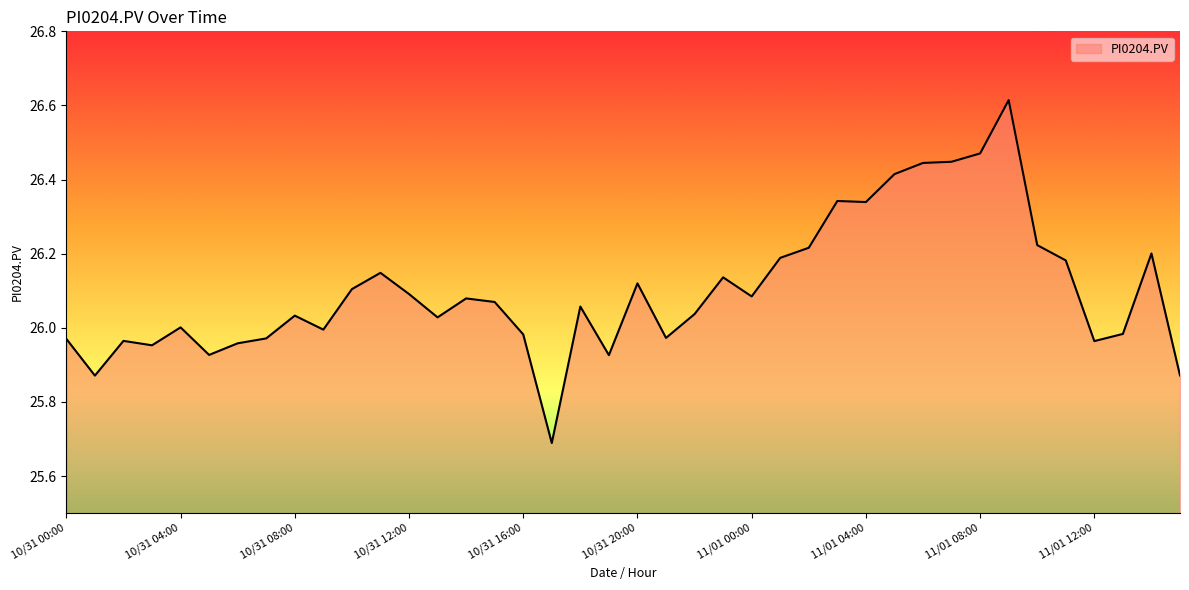

What is the smallest value displayed?

25.7